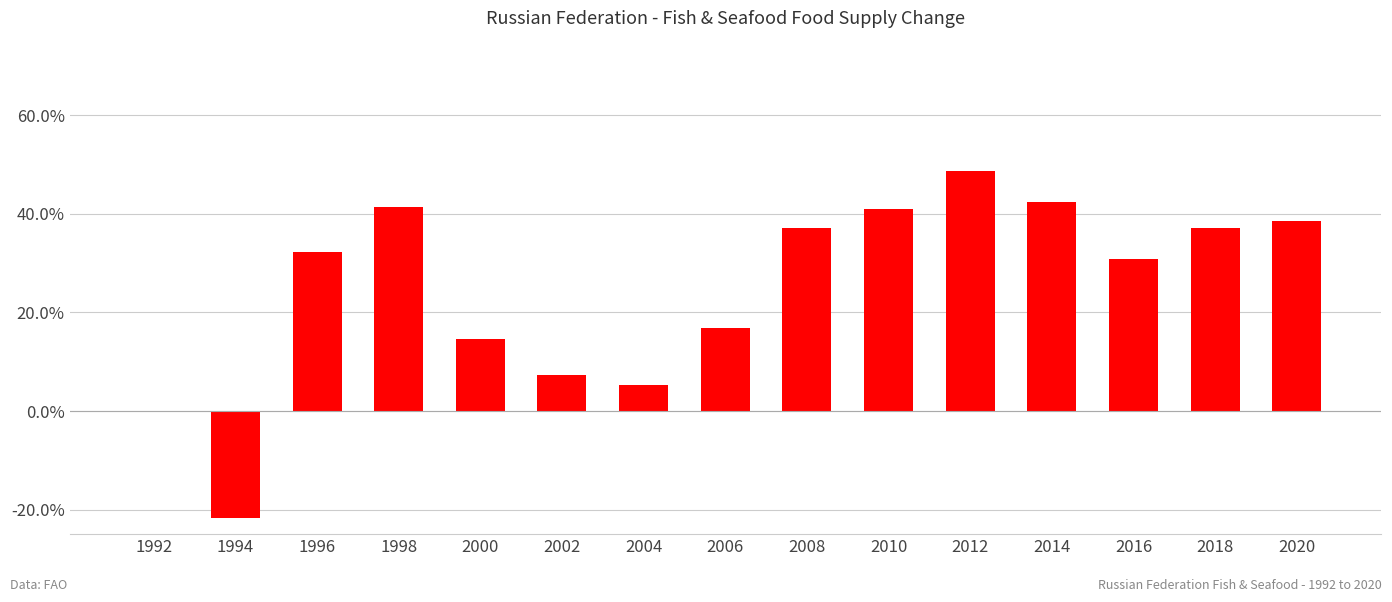

What is the maximum value shown in the chart?

48.7